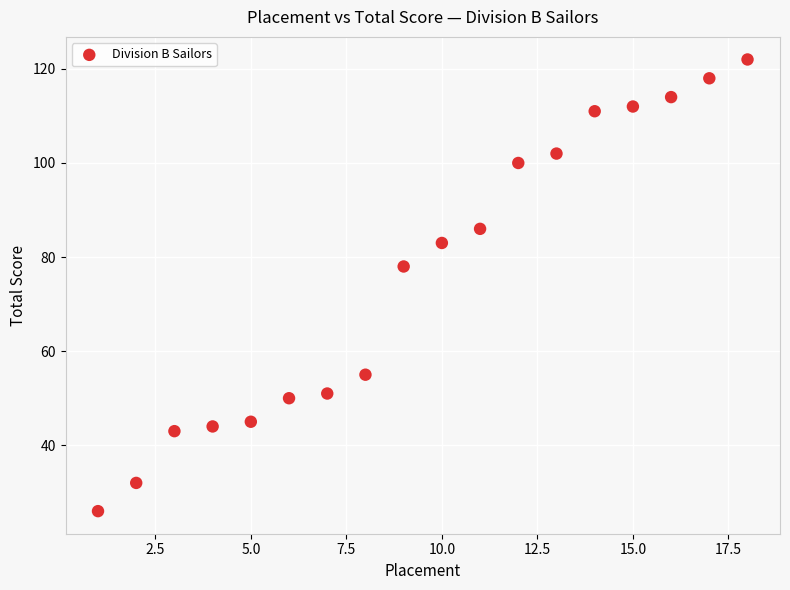

What is the range of Y values (max minus min)?

96